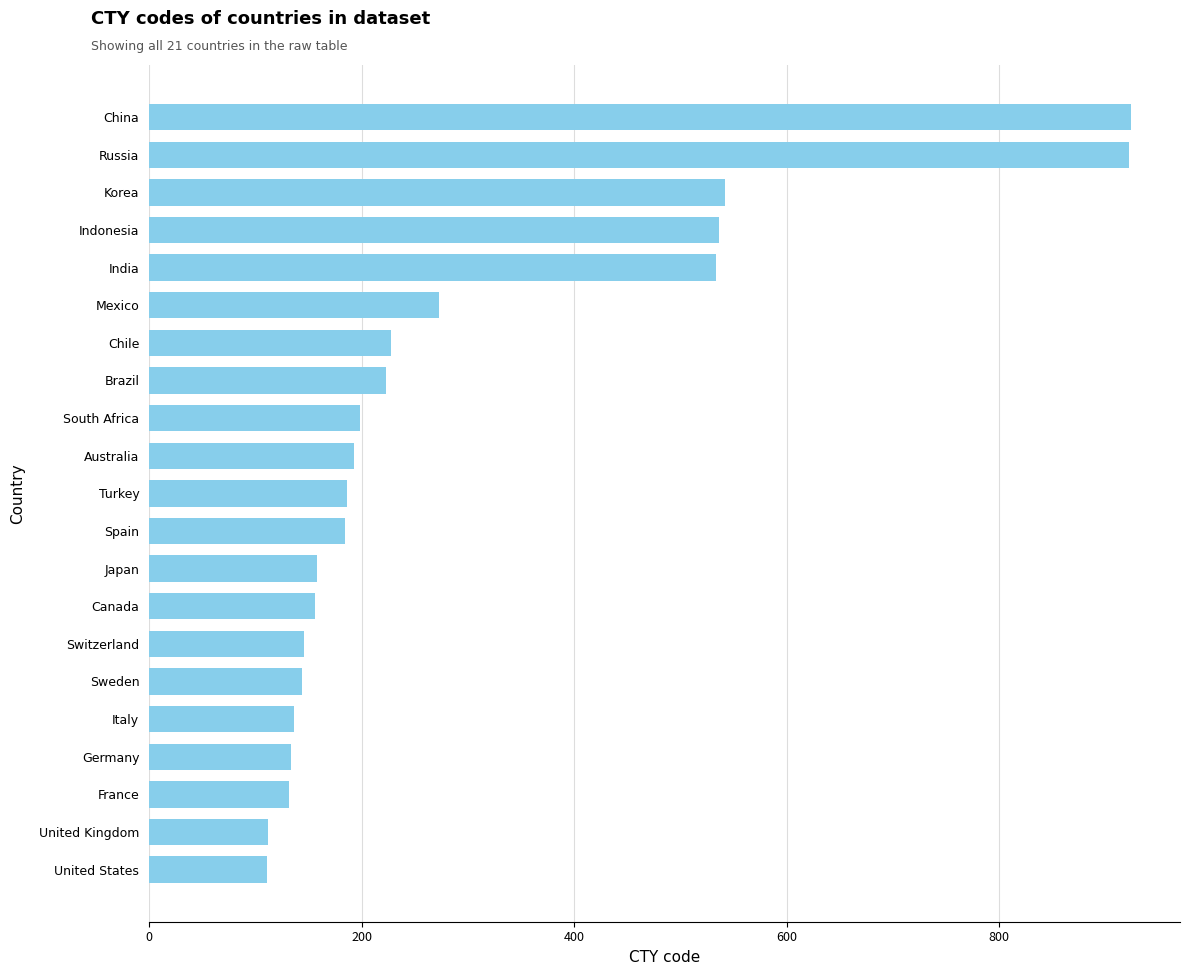

What is the value of the 14th bar from the top?

156